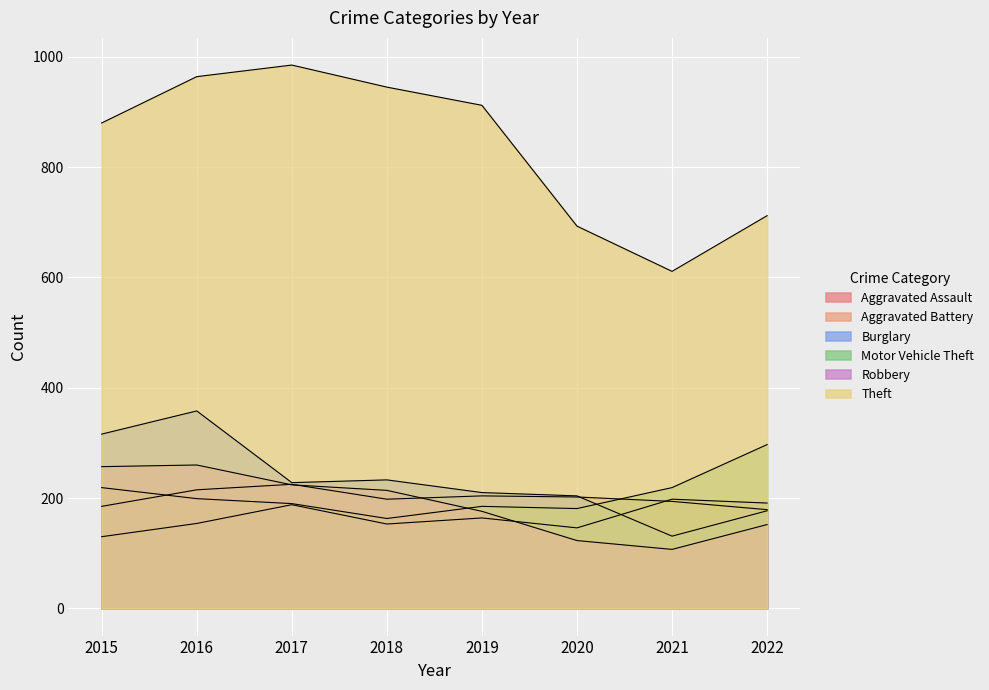

How many values in the Robbery series exceed 214?

3